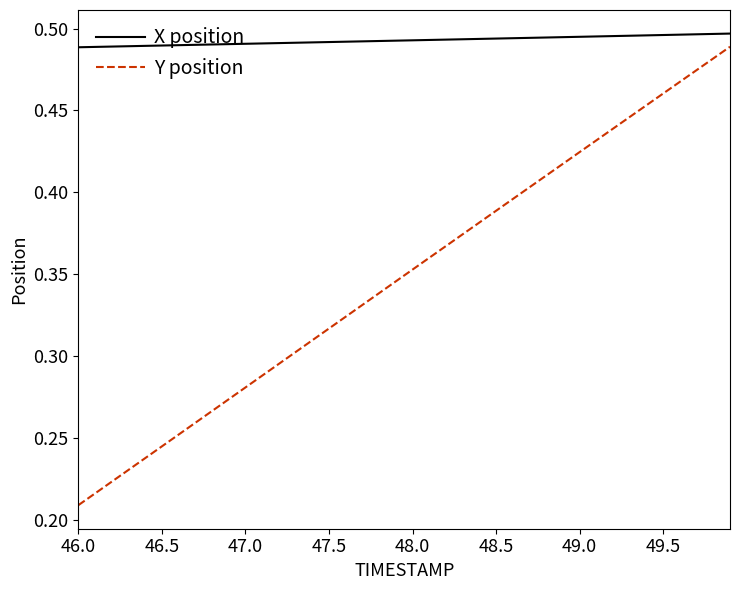

True or false: X position and Y position cross at least once.

False